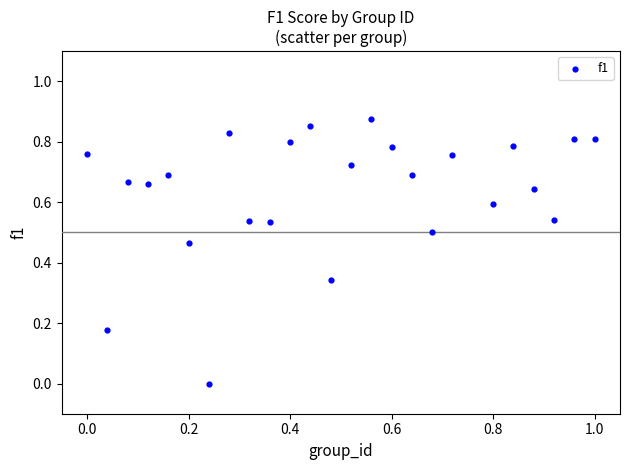

What is the range of X values (max minus min)?

1.0